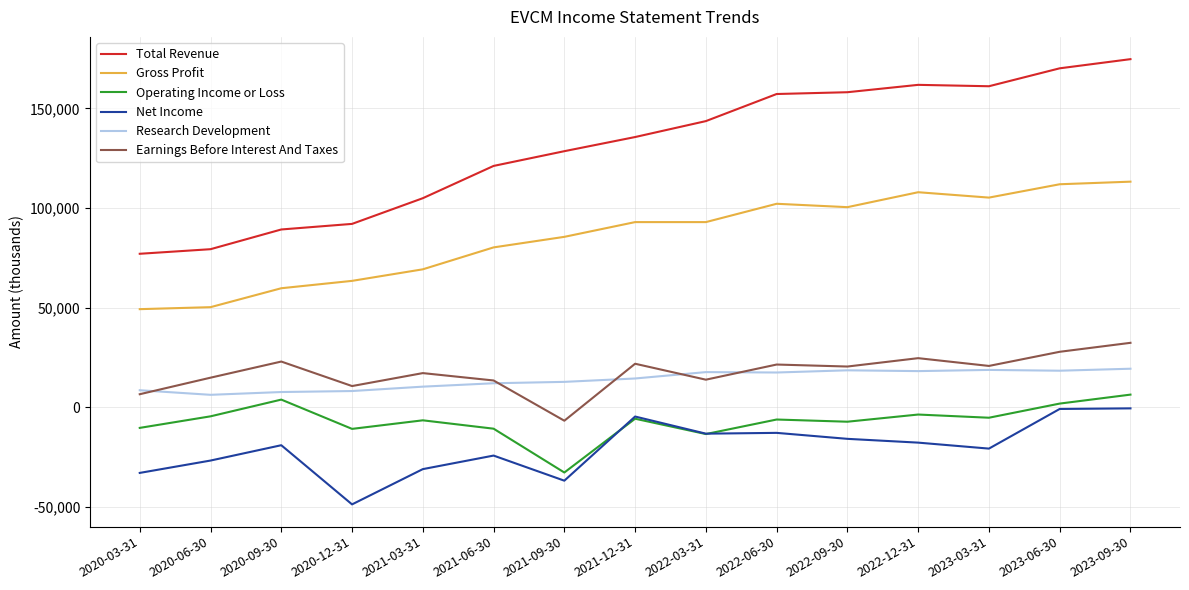

What is the total value across all series at 2023-03-31?

279600